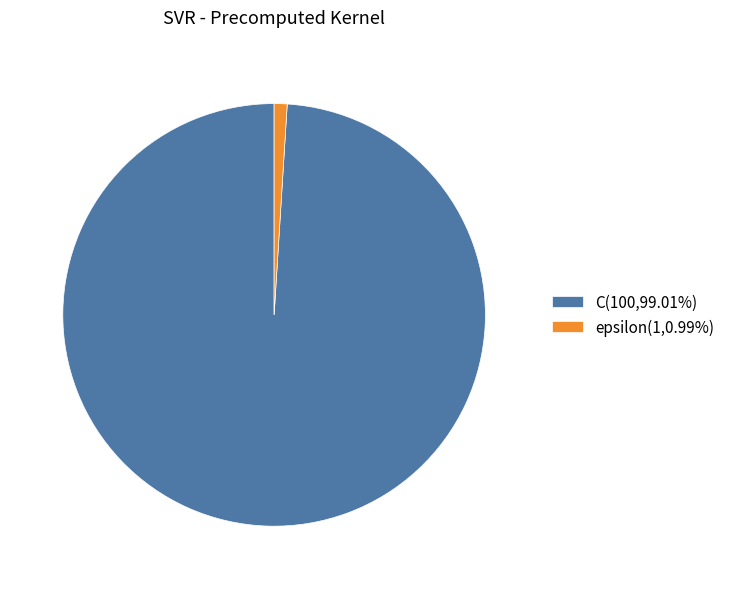

Which slice represents more than half of the pie?

C